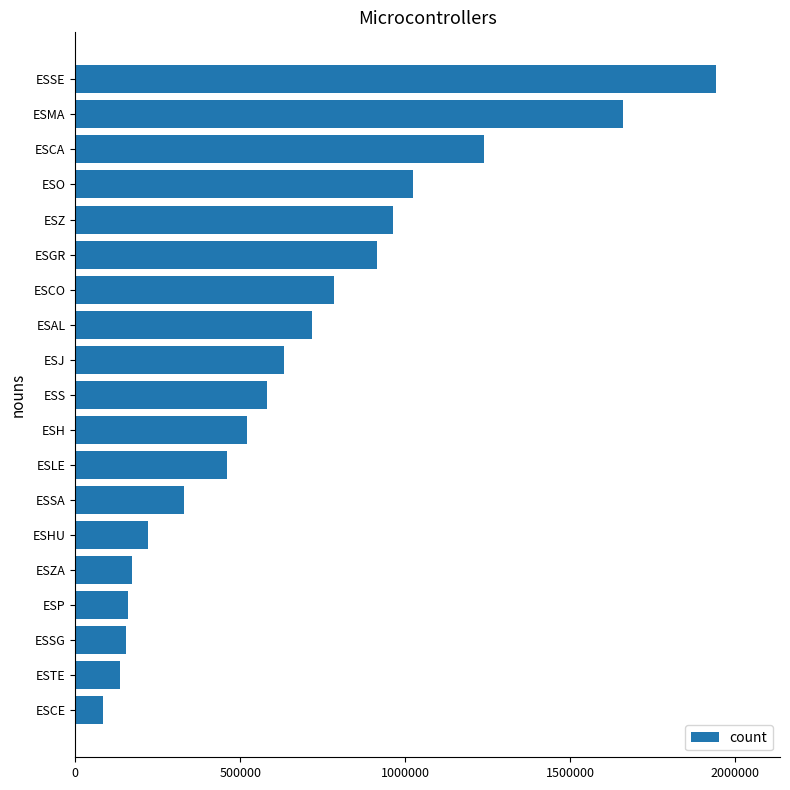

Is it true that the value at ESH is 871059?

False